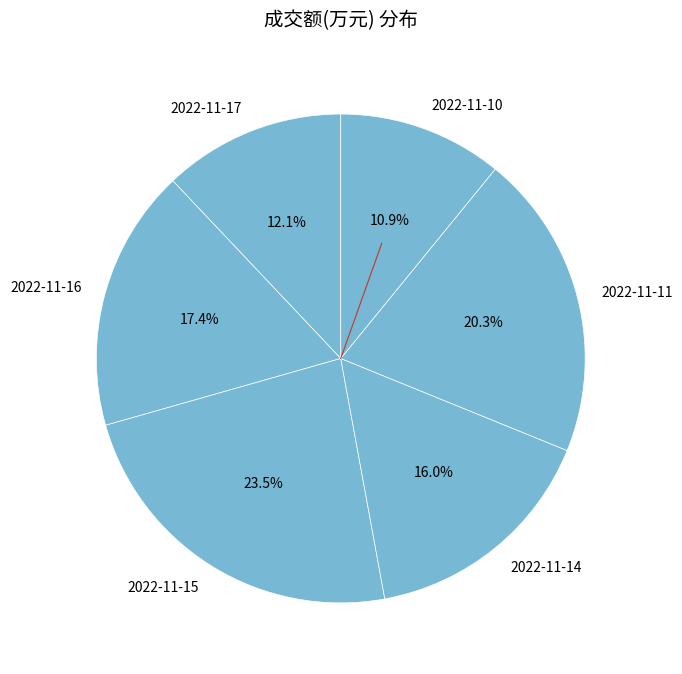

Count the number of slices in the pie.

6